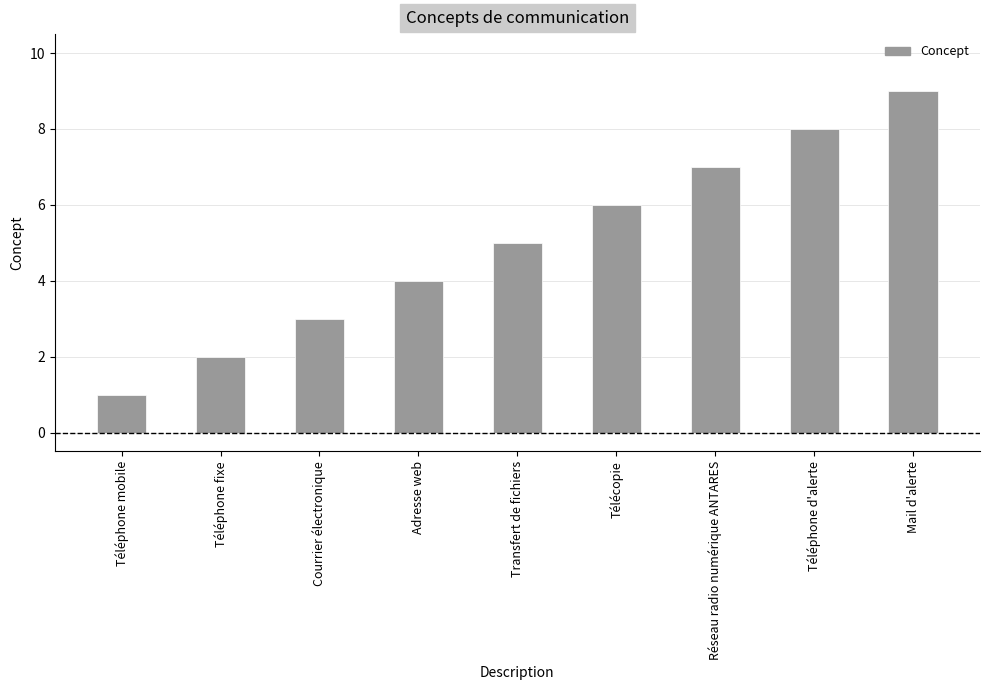

What is the value of the 7th bar from the left?

7